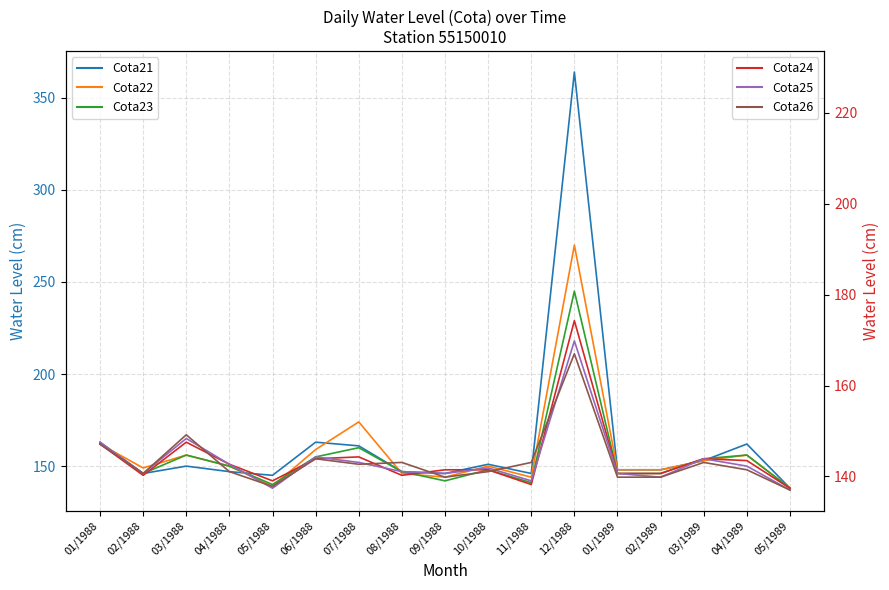

How many series are shown in this chart?

6